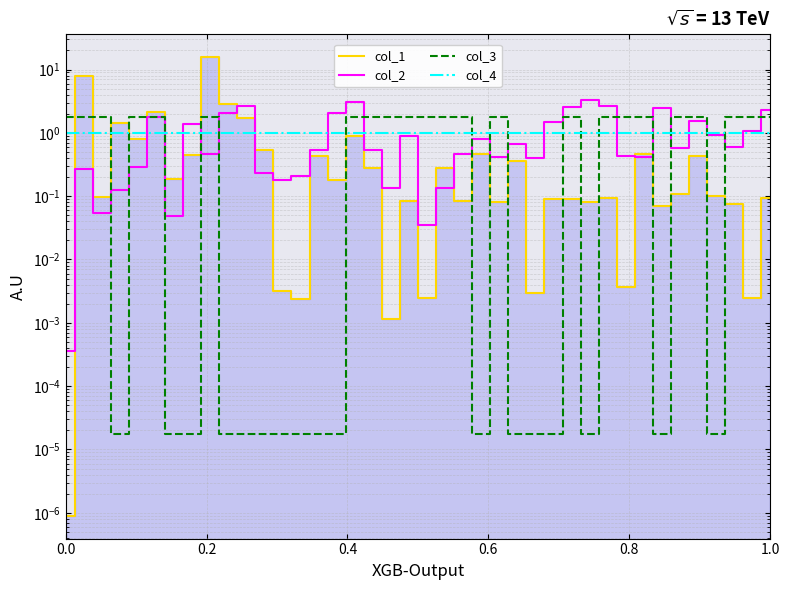

What is the value of the col_1 point at the 33rd from the left?

0.5